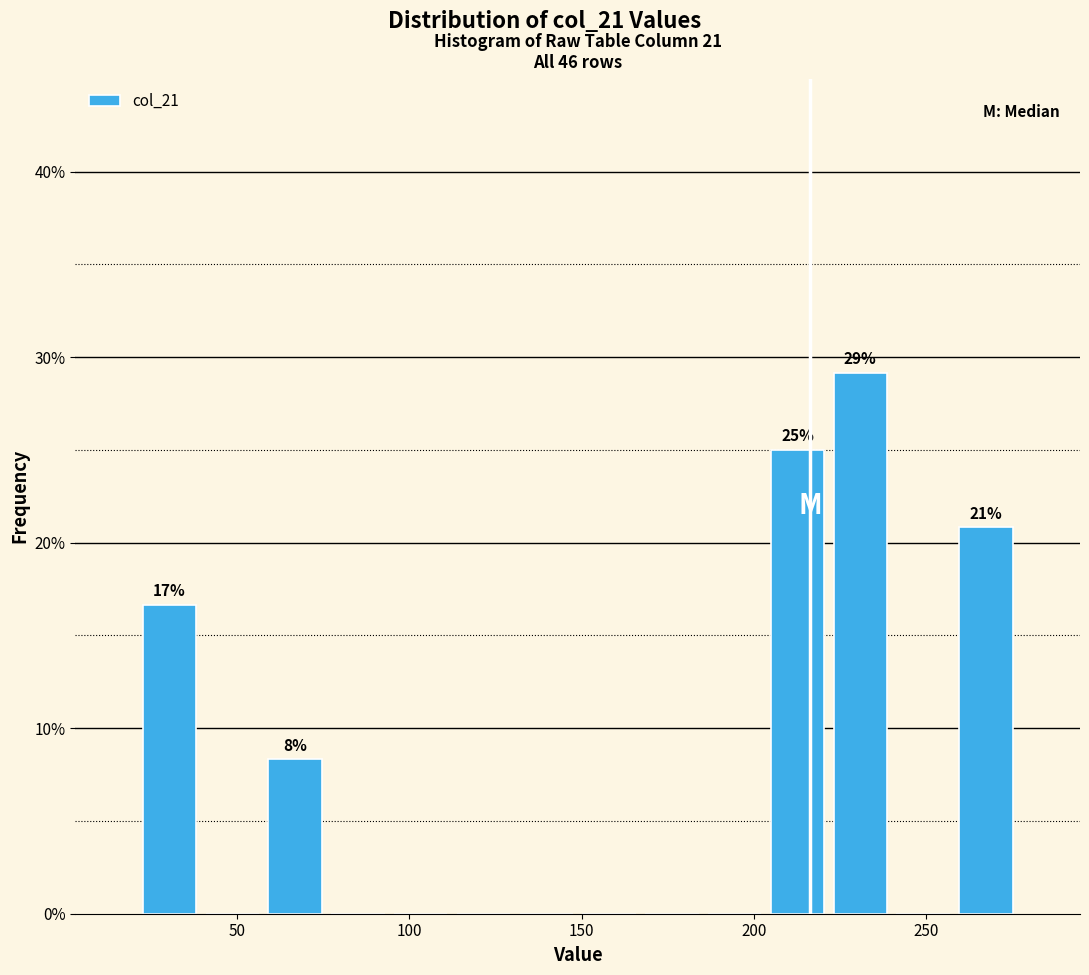

Read against the x-axis, roughly where is the centre of the tallest bar?

230